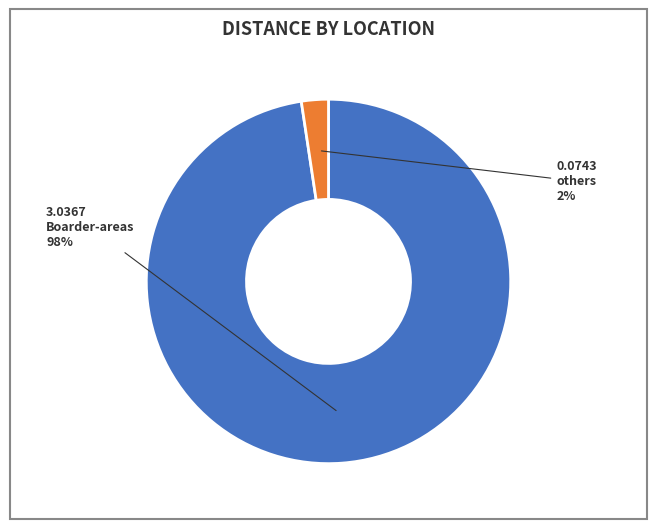

How many segments does this pie chart have?

2